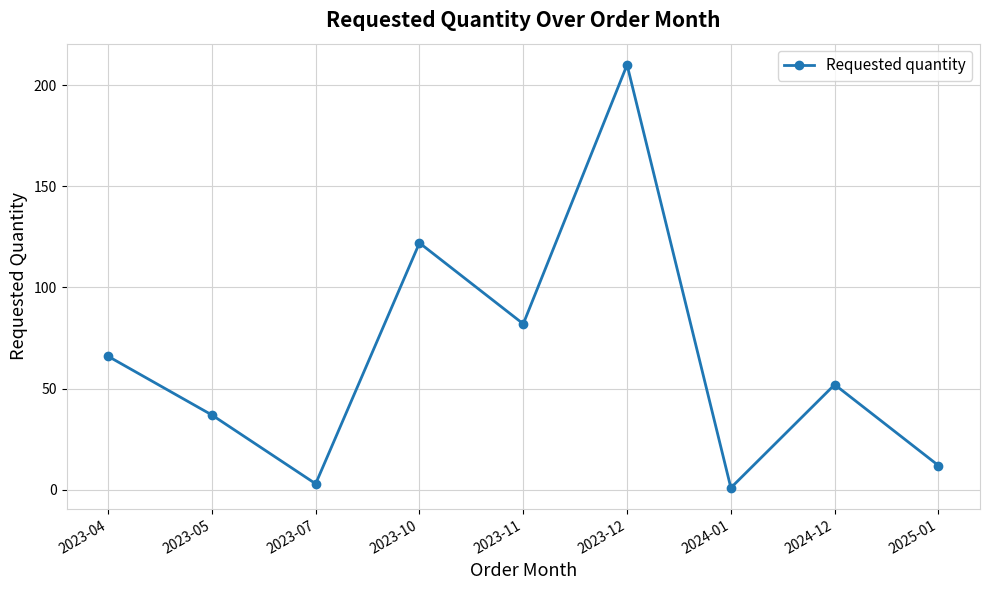

What is the greatest value displayed?

210